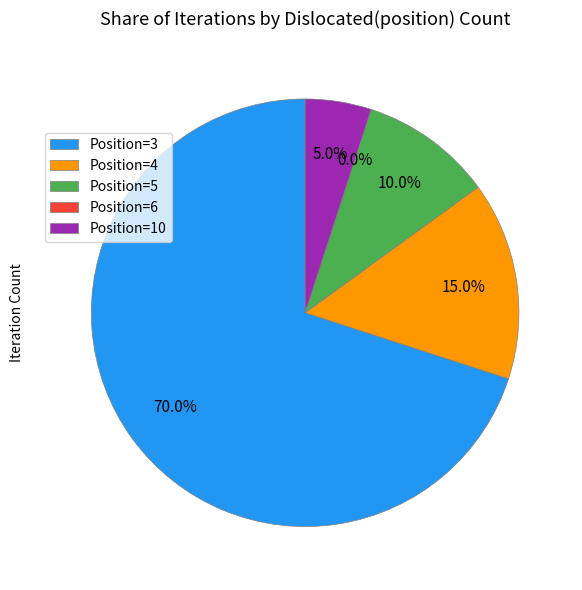

Is the sum of 3 and 6 greater than half?

Yes